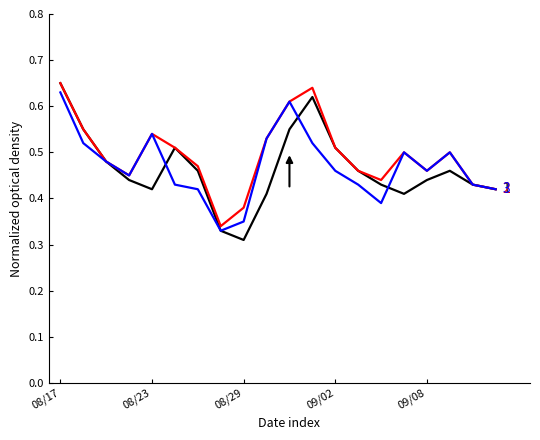

How many lines are shown in the chart?

3